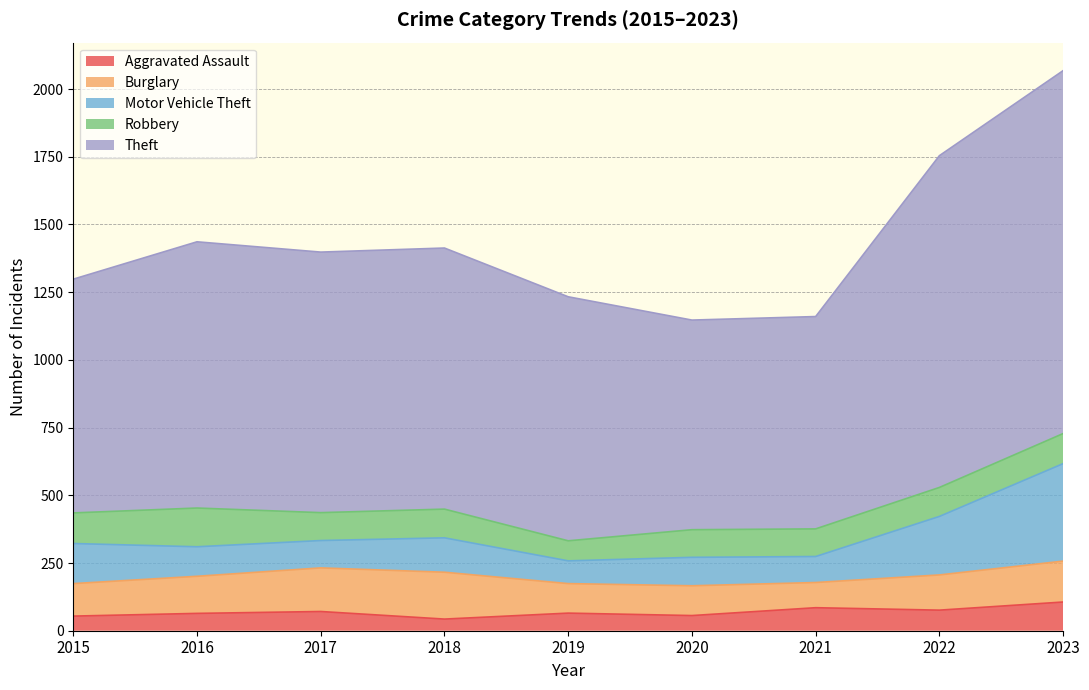

What is the sum of the Burglary values at 2017 and 2023?

312